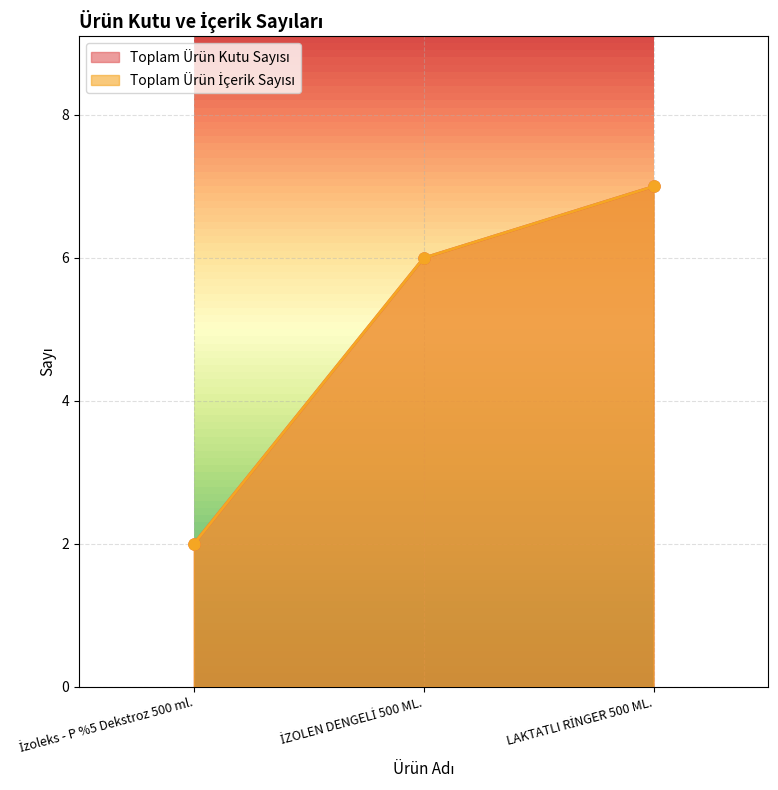

Which category has the highest value in the Toplam Ürün Kutu Sayısı series?

LAKTATLI RİNGER 500 ML.